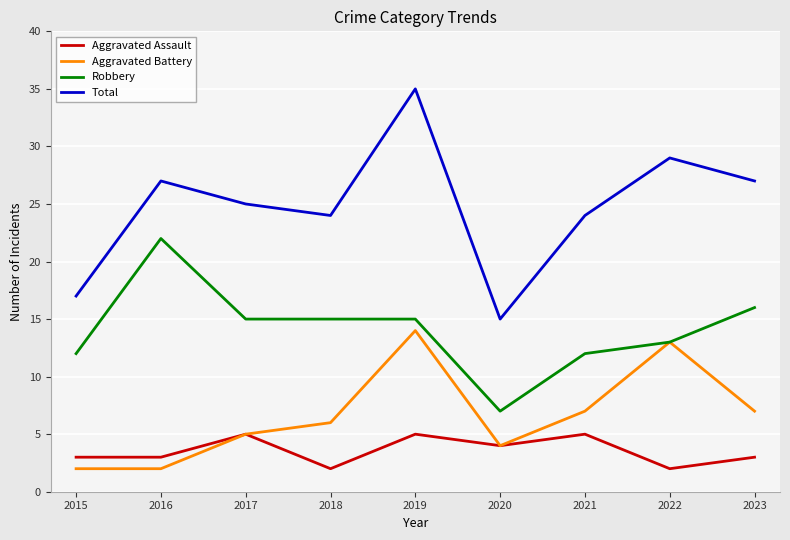

How many Aggravated Assault values are between 3 and 5?

7